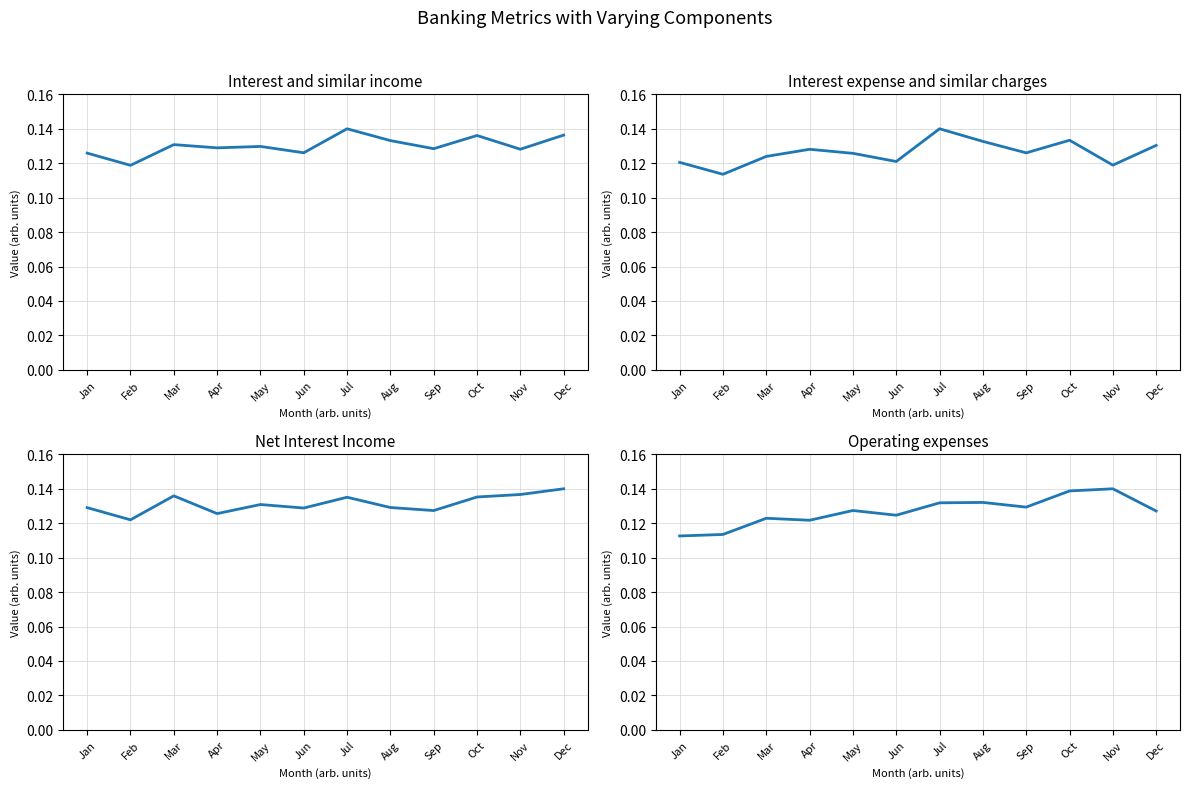

What is the maximum value for Net Interest Income?

0.1